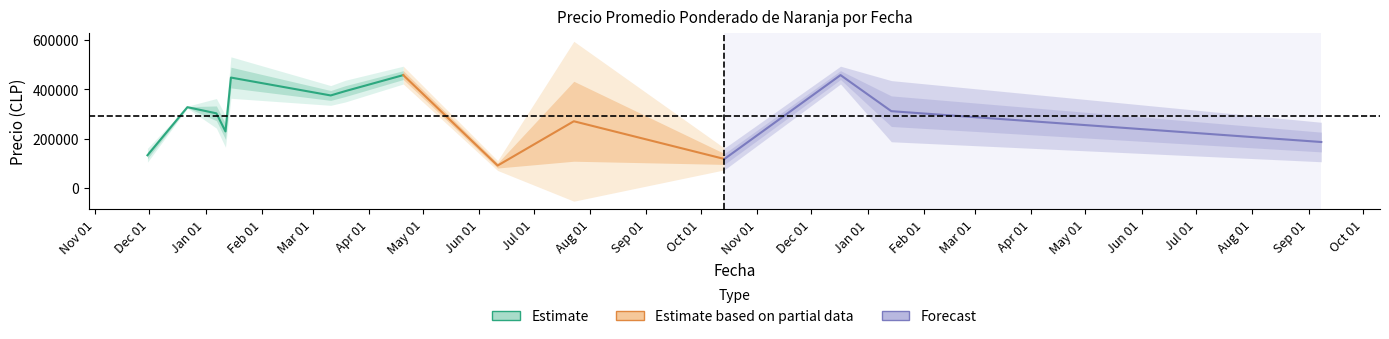

Is this an area chart (filled region under the line)?

No